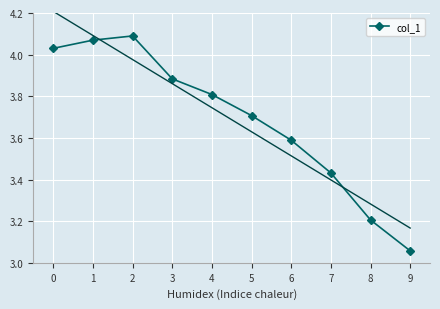

The col_1 series shows 3.2 at 8. True or false?

True